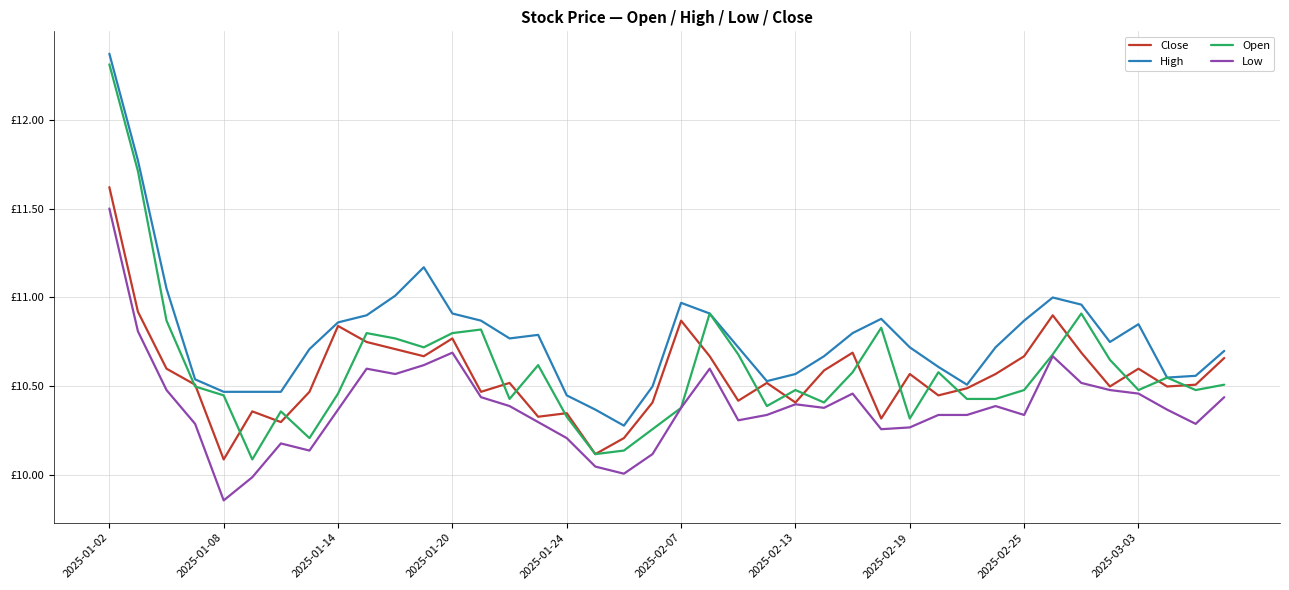

What is the greatest value displayed?

12.4